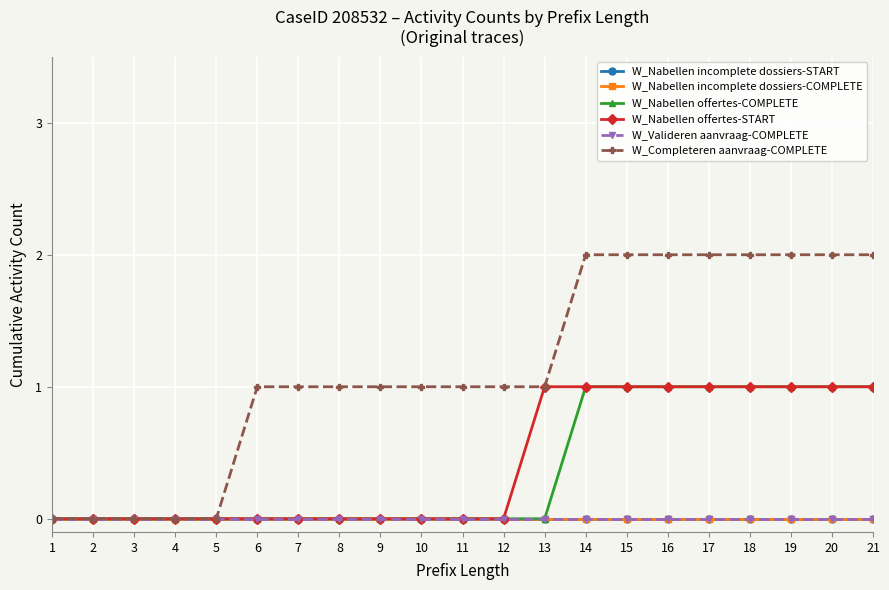

Is this an area chart (filled region under the line)?

No